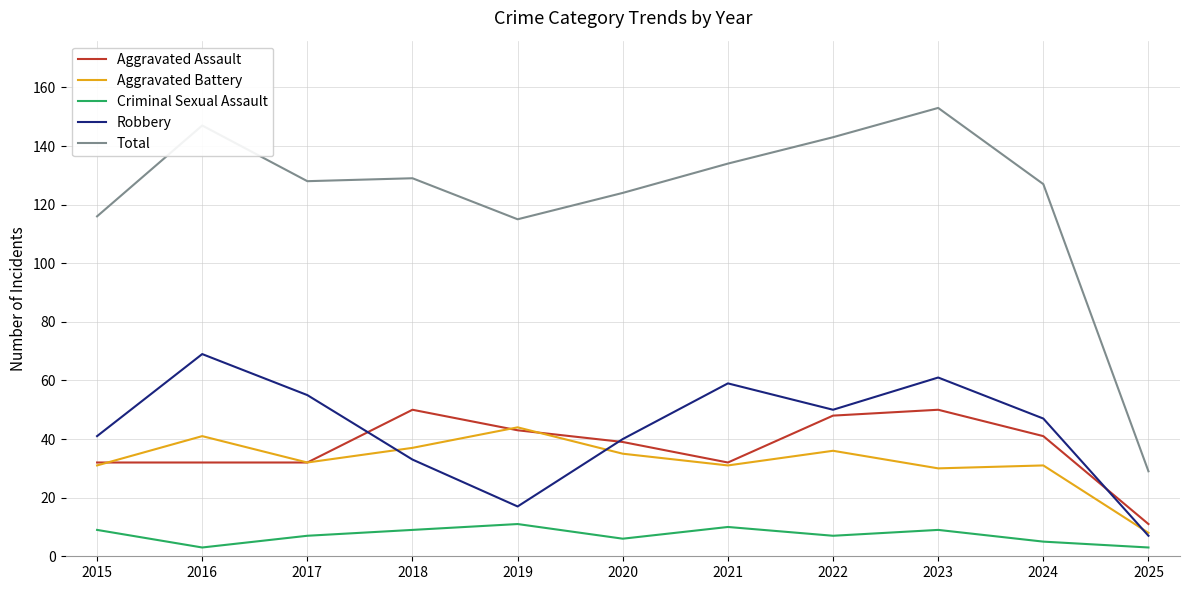

Reading left to right, list all the values displayed in this chart.

Aggravated Assault: 32	32	32	50	43	39	32	48	50	41	11
Aggravated Battery: 31	41	32	37	44	35	31	36	30	31	8
Criminal Sexual Assault: 9	3	7	9	11	6	10	7	9	5	3
Robbery: 41	69	55	33	17	40	59	50	61	47	7
Total: 116	147	128	129	115	124	134	143	153	127	29